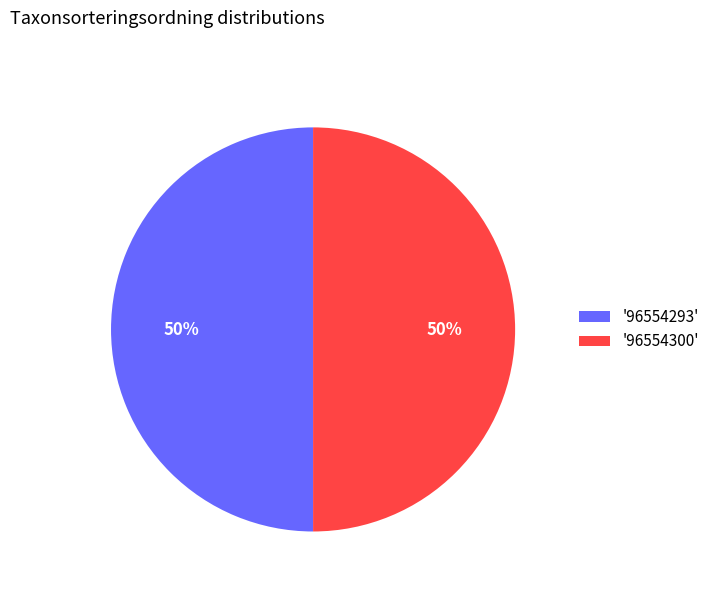

True or false: '96554300' accounts for 62% of the total.

False